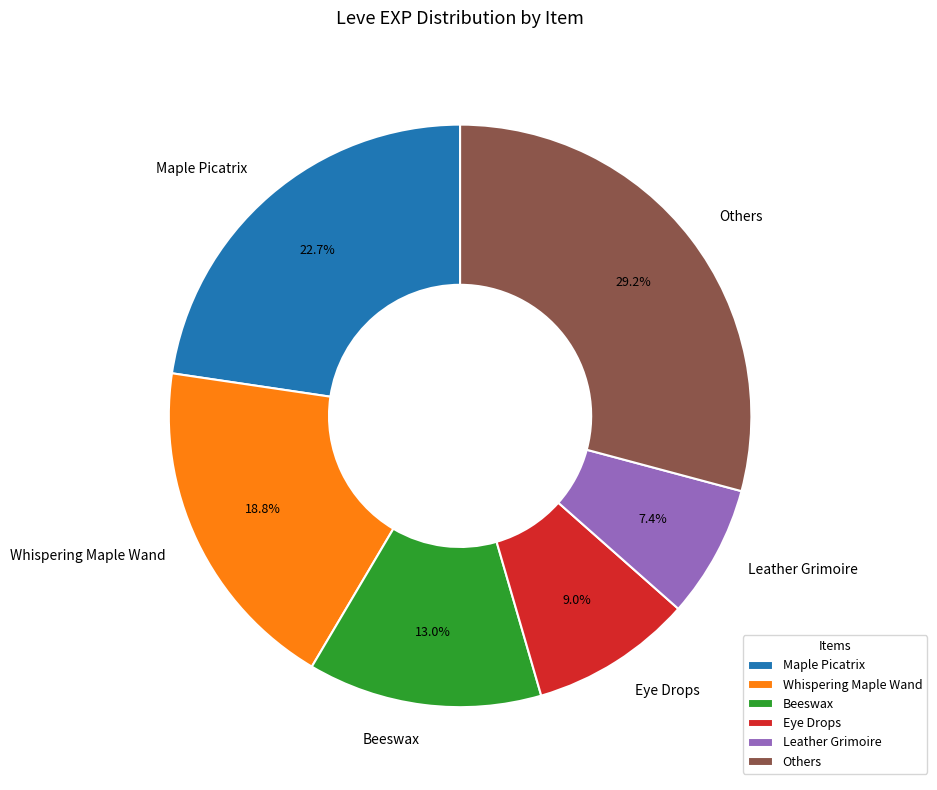

Which slice is the smallest?

Leather Grimoire